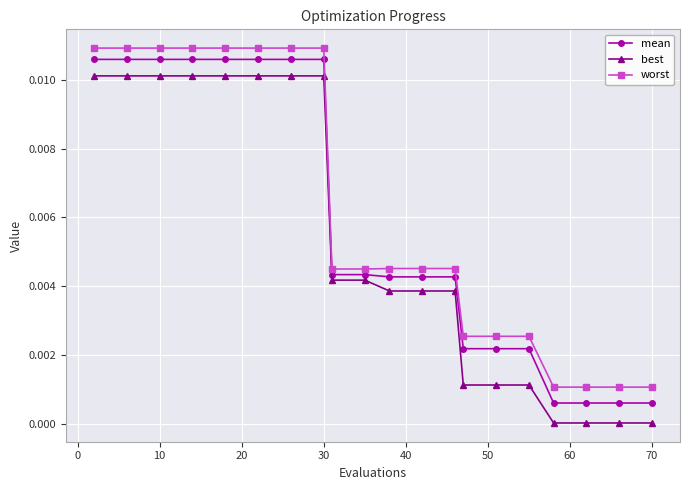

True or false: worst and best cross at least once.

False